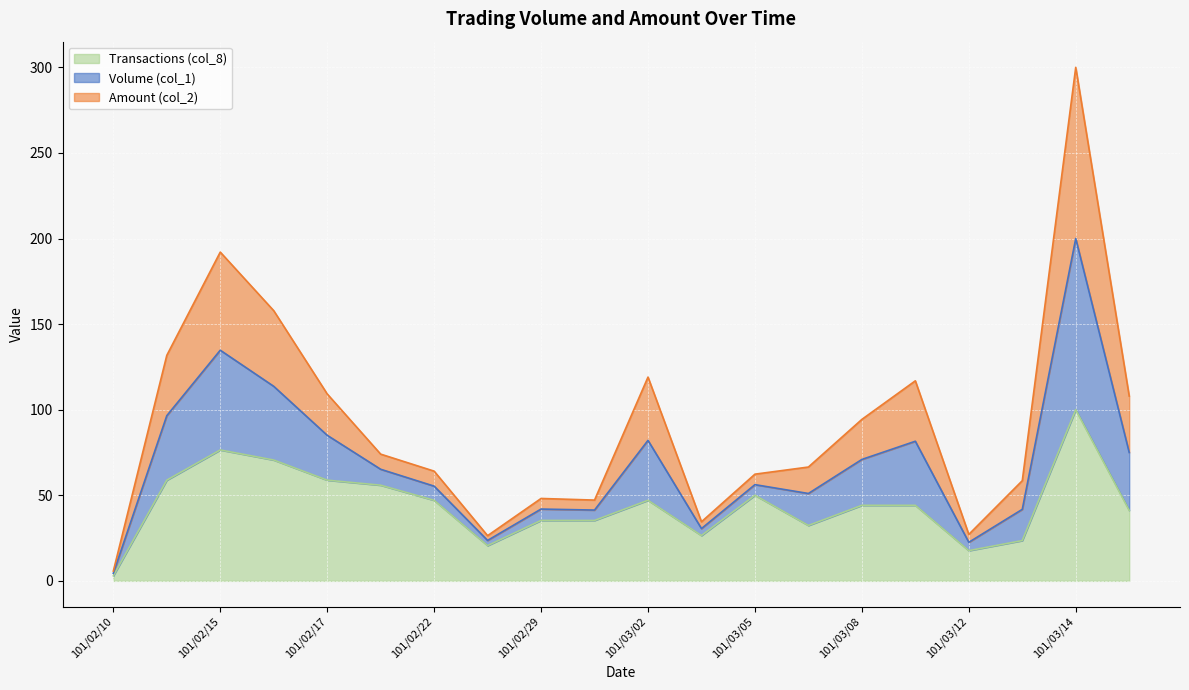

What is the total value across all series at 101/03/03?

61.0